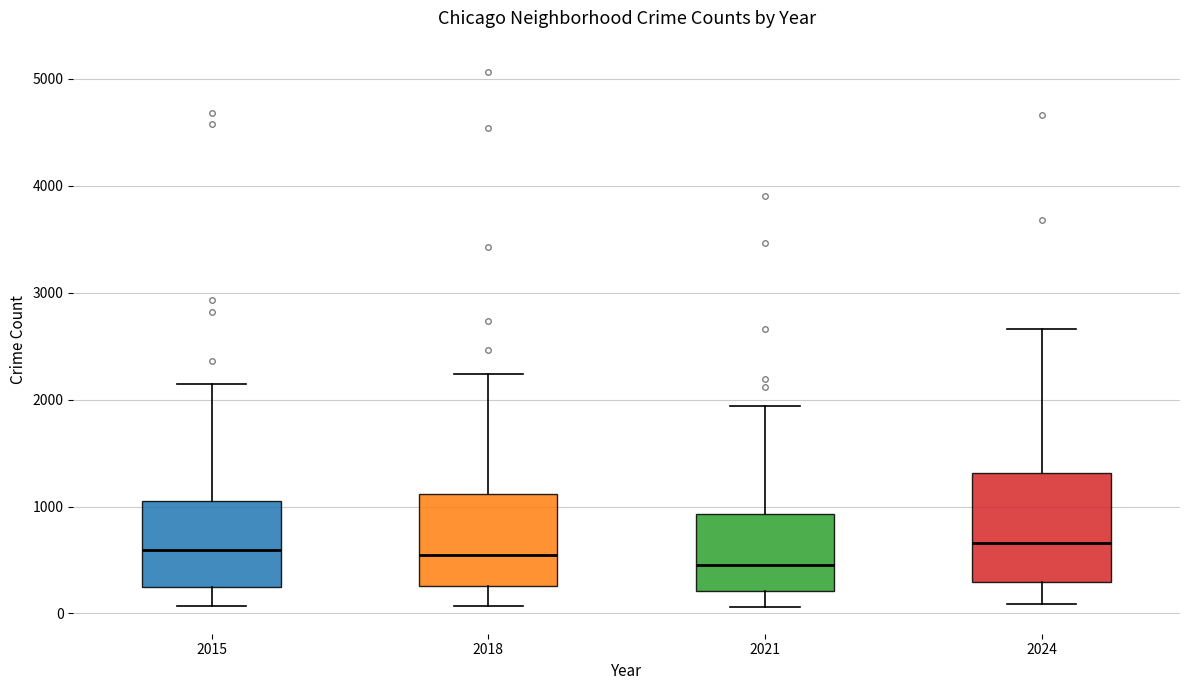

Reading left to right, read every box against the y-axis: the position of its median line, the range the box covers, and the ends of its whiskers. The values are not printed on the chart, so give them approximately, as read against the axis.

2015: median 600, box 300 to 1100, whiskers 100 to 2100
2018: median 500, box 300 to 1100, whiskers 100 to 2200
2021: median 400, box 200 to 900, whiskers 100 to 1900
2024: median 700, box 300 to 1300, whiskers 100 to 2700